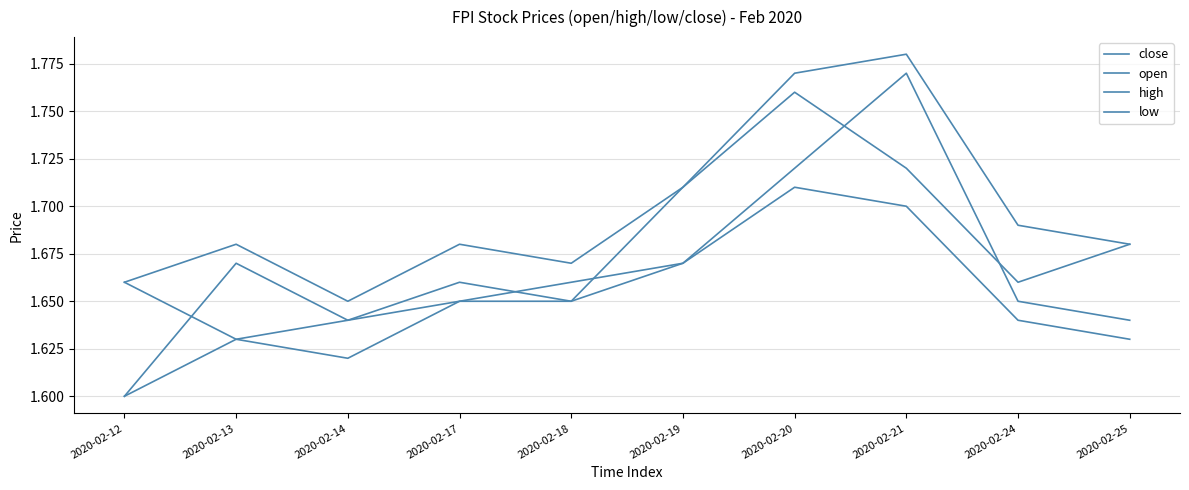

Rank the series by their average value, from lowest to highest.

low, open, close, high